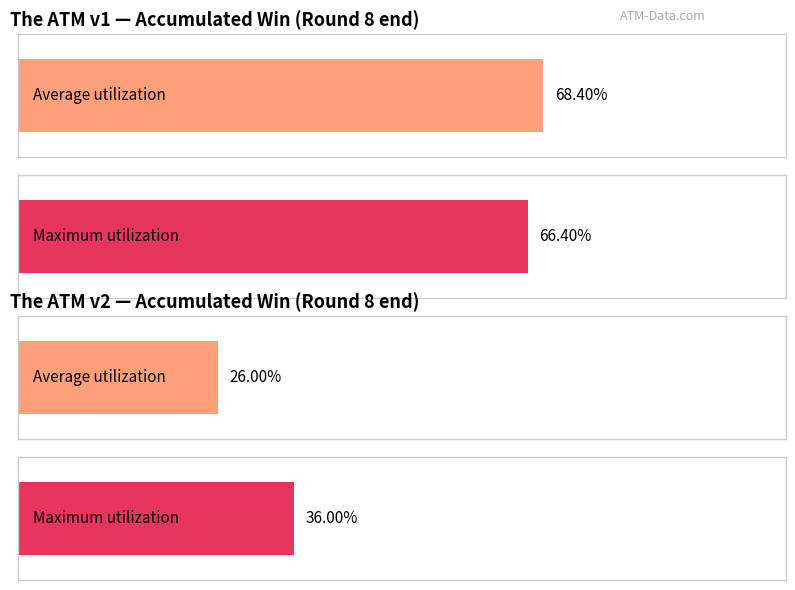

At The ATM v2, list the series in order from largest to smallest.

Maximum utilization, Average utilization